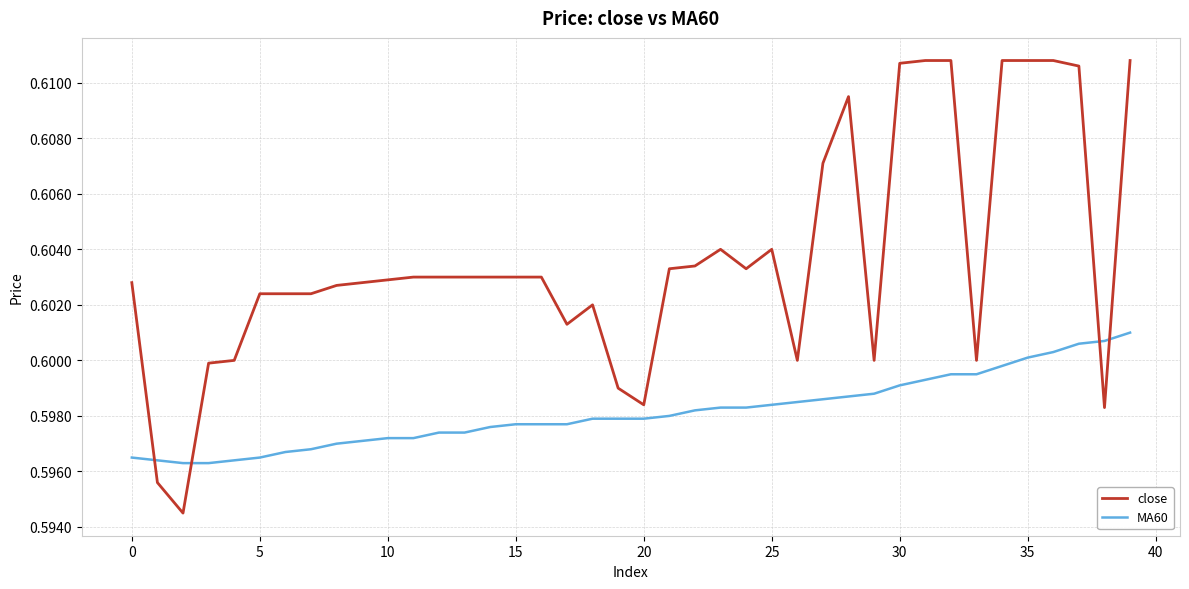

Rank the series by their average value, from highest to lowest.

close, MA60